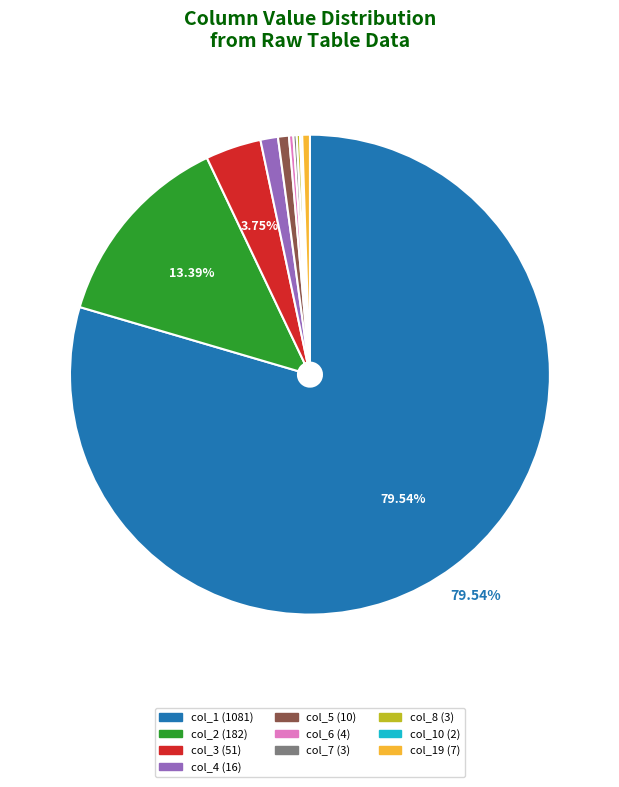

Is there any slice that represents more than half of the pie?

Yes